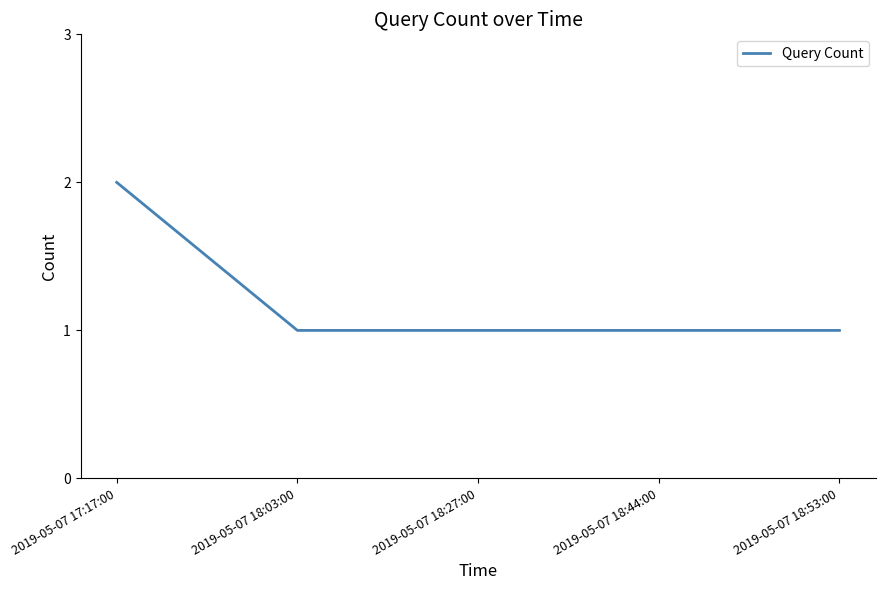

Reading left to right, transcribe all the data shown in this chart.

2	1	1	1	1